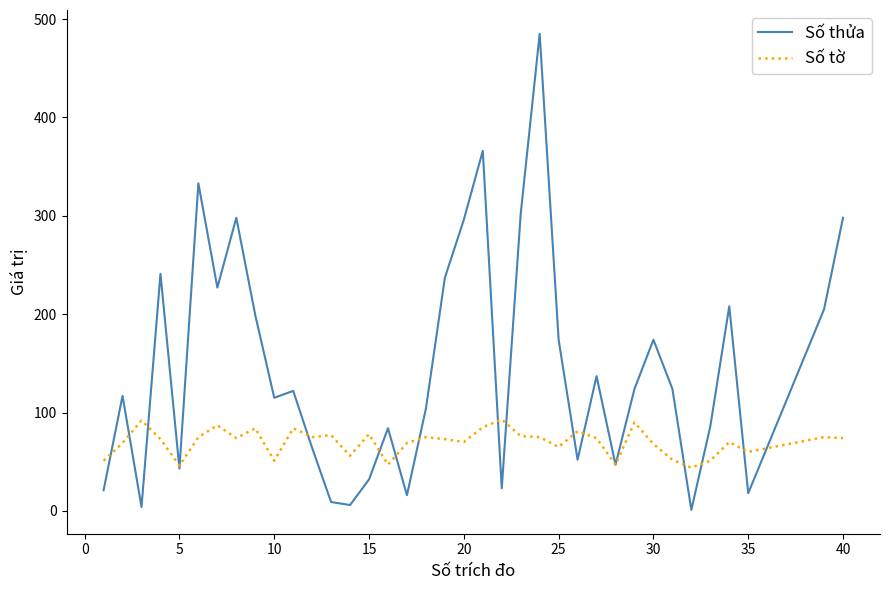

What is the average value of the Số tờ series?

70